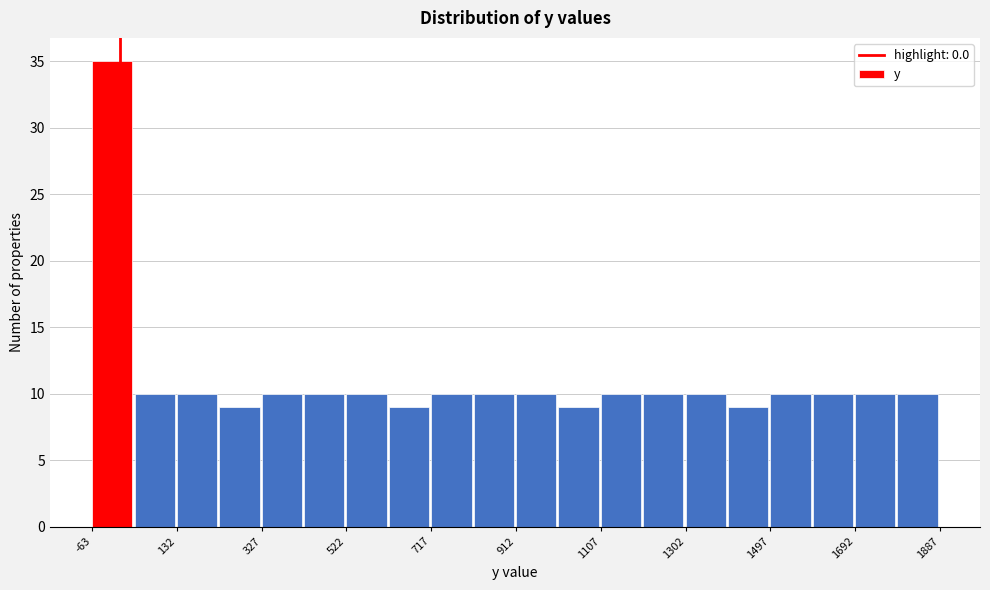

Reading left to right, list every bar in this chart as the range it spans on the x-axis followed by its height. Neither the bar edges nor the heights are printed on the chart, so give them approximately, as read against the axes.

-60 to 40: 35
40 to 140: 10
140 to 220: 10
220 to 320: 9
320 to 420: 10
420 to 520: 10
520 to 620: 10
620 to 720: 9
720 to 820: 10
820 to 920: 10
920 to 1000: 10
1000 to 1100: 9
1100 to 1200: 10
1200 to 1300: 10
1300 to 1400: 10
1400 to 1500: 9
1500 to 1600: 10
1600 to 1700: 10
1700 to 1780: 10
1780 to 1880: 10